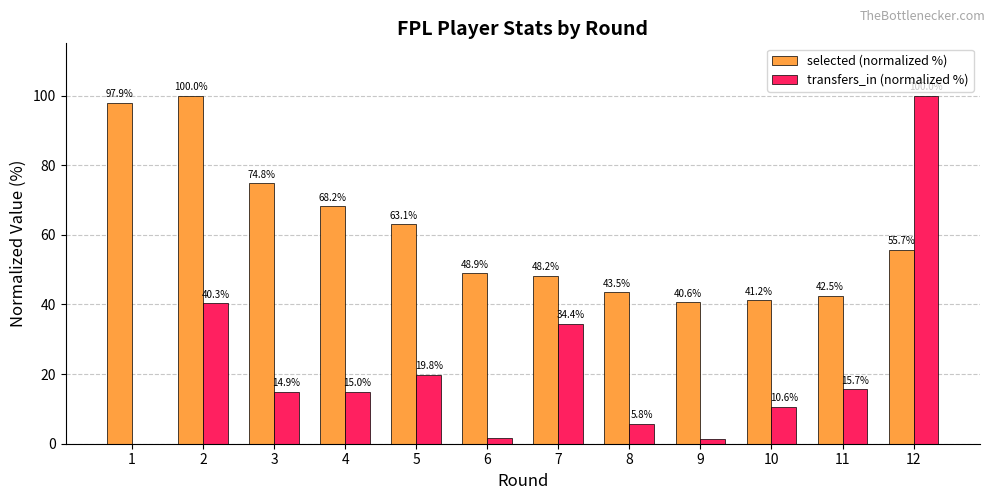

What is the average value of the transfers_in (normalized %) series?

21.6